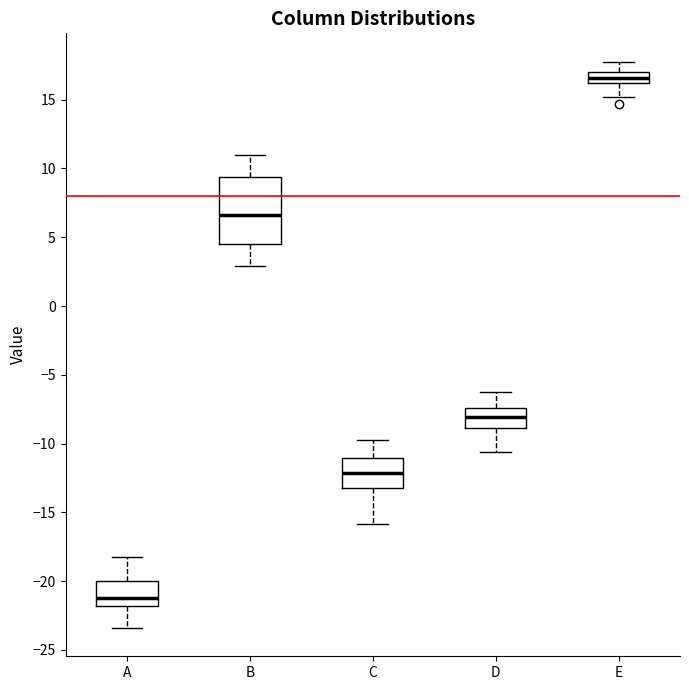

Which box's median line is the highest?

E